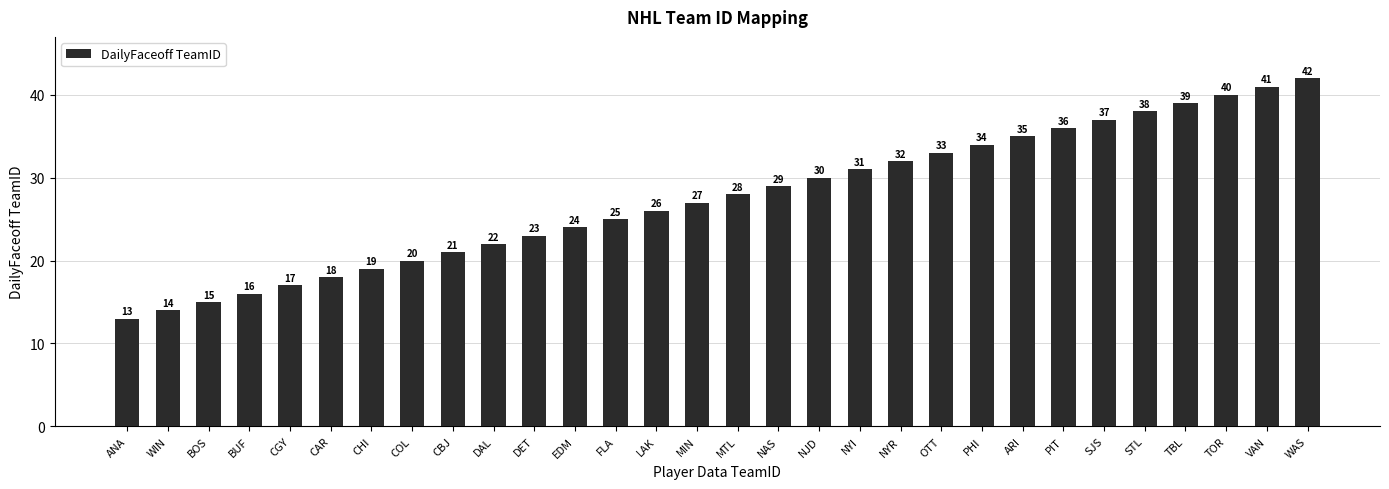

Reading left to right, list all the values displayed in this chart.

13	14	15	16	17	18	19	20	21	22	23	24	25	26	27	28	29	30	31	32	33	34	35	36	37	38	39	40	41	42